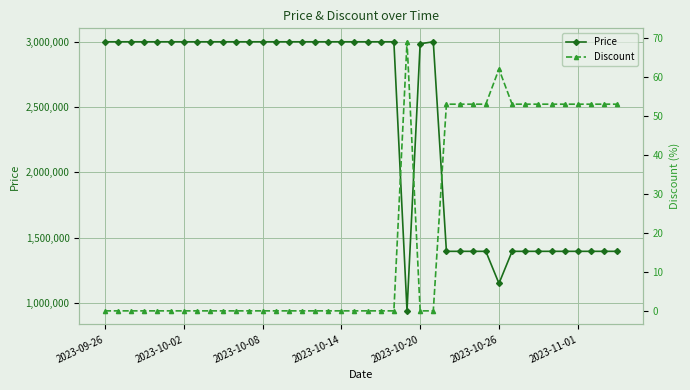

How many categories are shown in the chart?

40